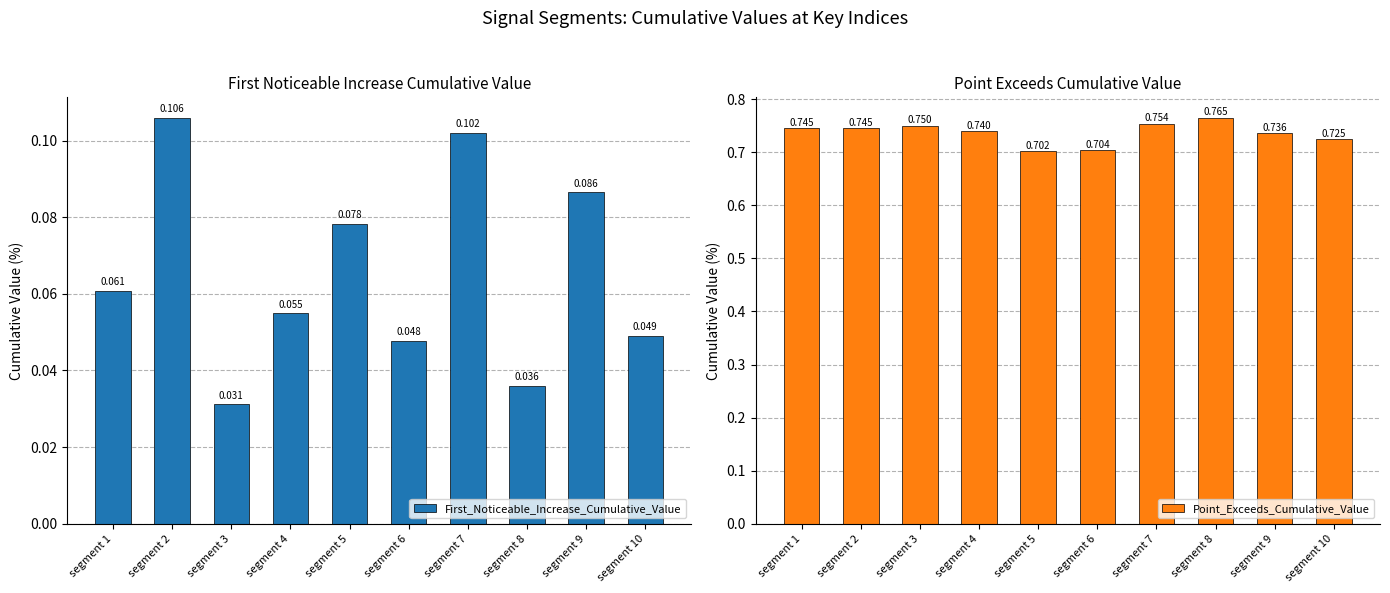

Is it true that First_Noticeable_Increase_Cumulative_Value equals 0.0 at segment 6?

True